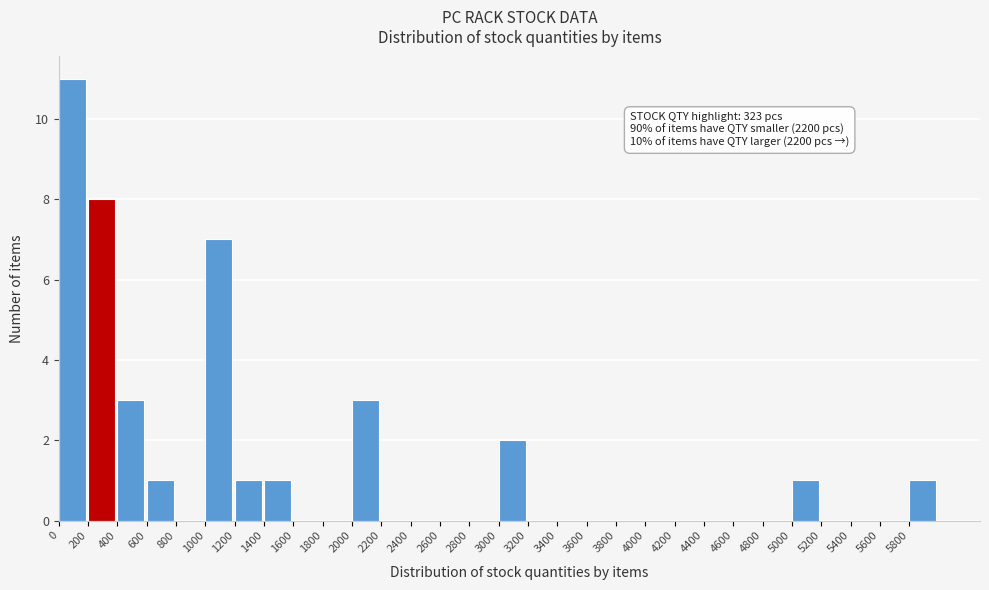

Over which range of the x-axis is the bar tallest?

0 to 200